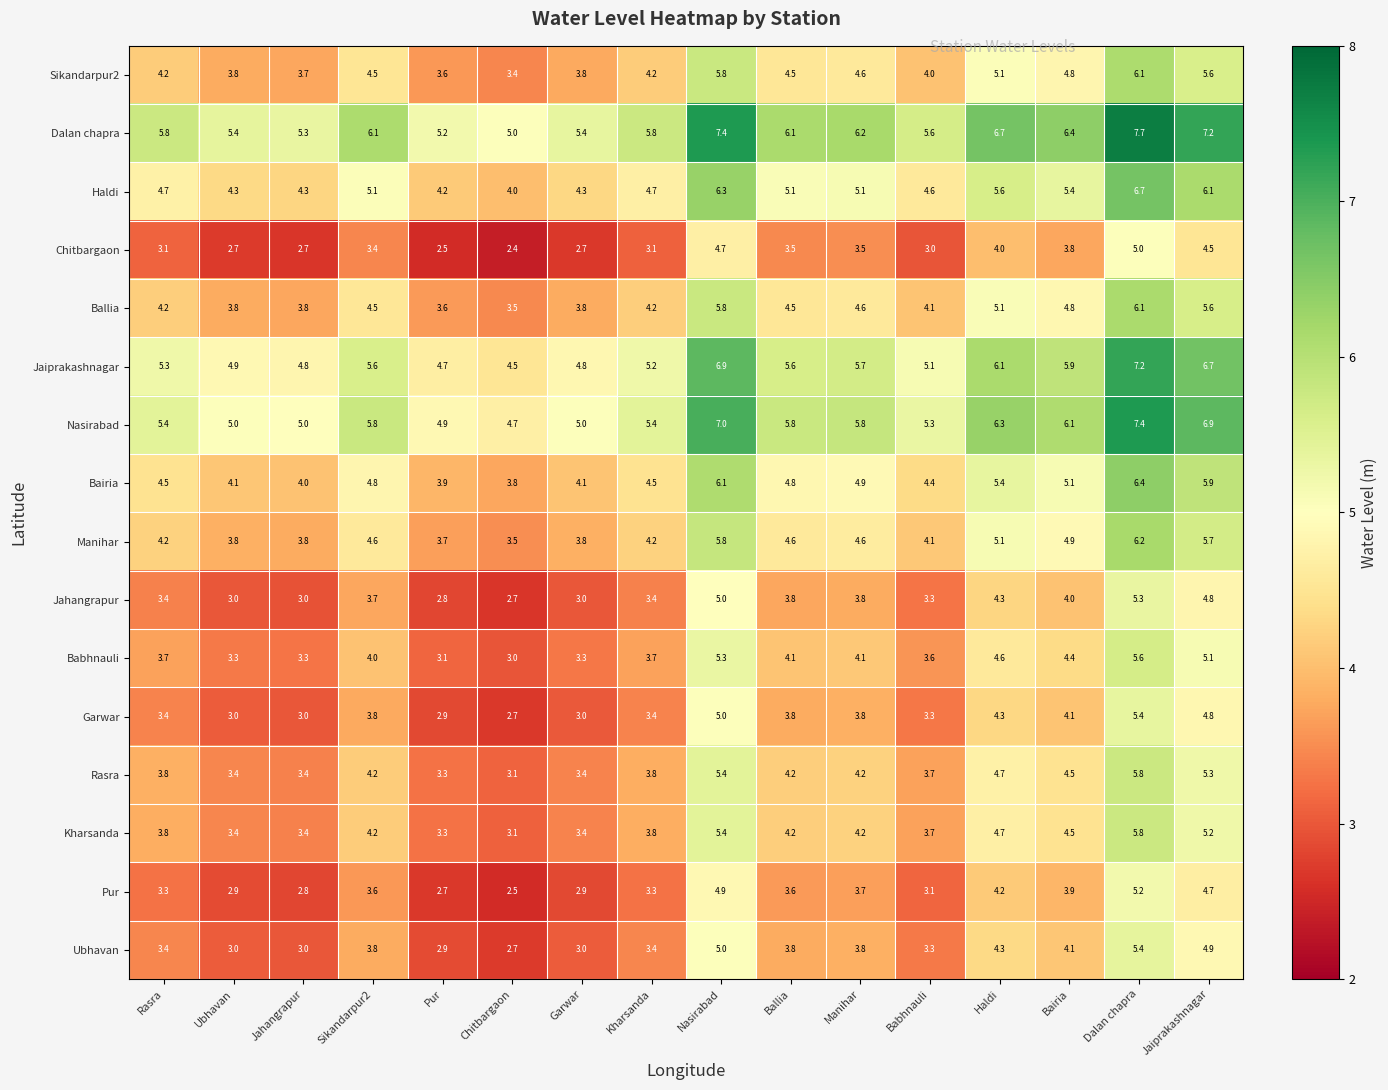

What is the average value of the Pur series?

3.6